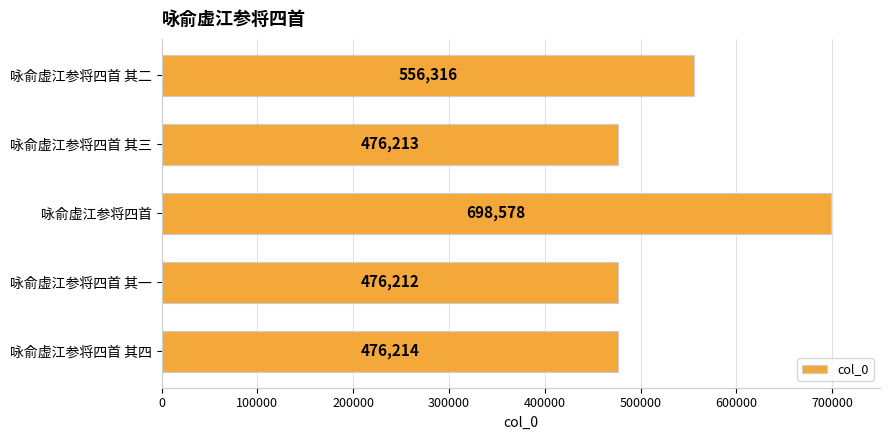

What is the average value?

536707